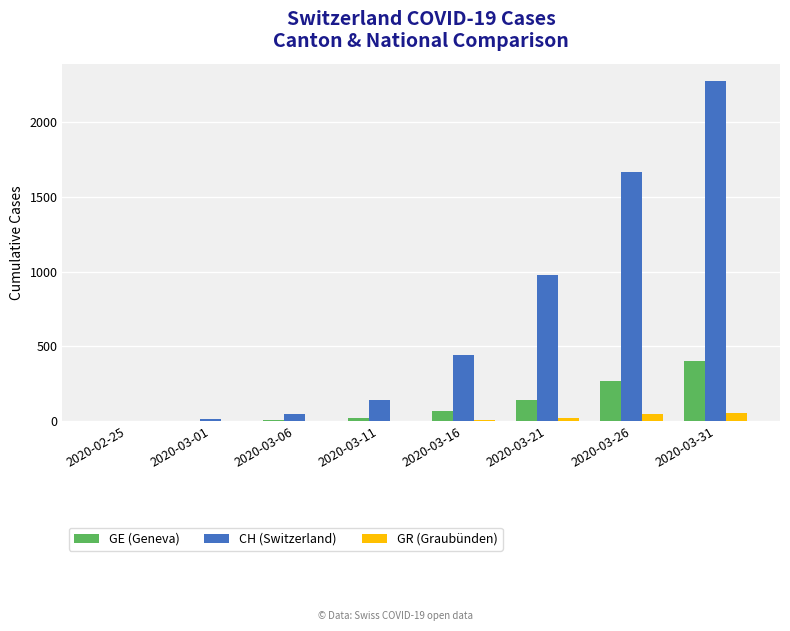

What is the sum of the CH (Switzerland) values at 2020-03-11 and 2020-03-26?

1811